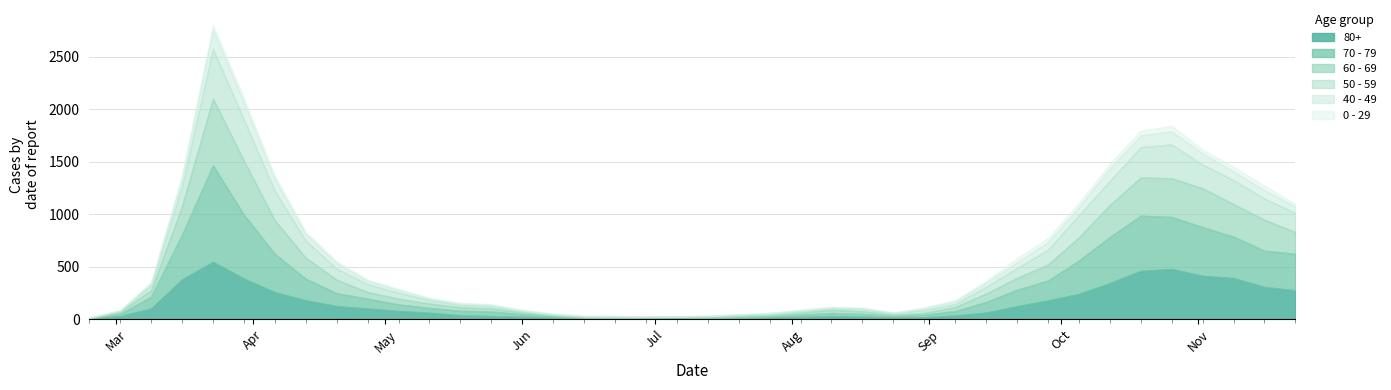

Which series changed the most between 2020-03-02 and 2020-11-16?

70 - 79